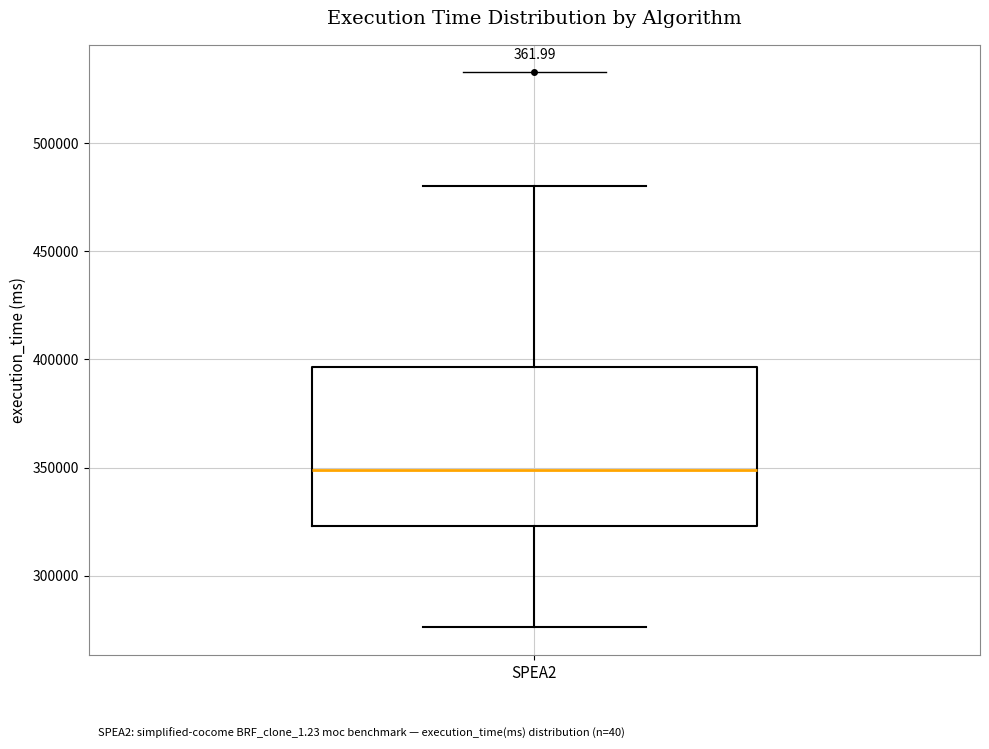

Read this box plot against the y-axis: the position of the median line, the range covered by the box, and the ends of both whiskers. The values are not printed on the chart, so give them approximately, as read against the axis.

median 350000, box 325000 to 395000, whiskers 275000 to 480000